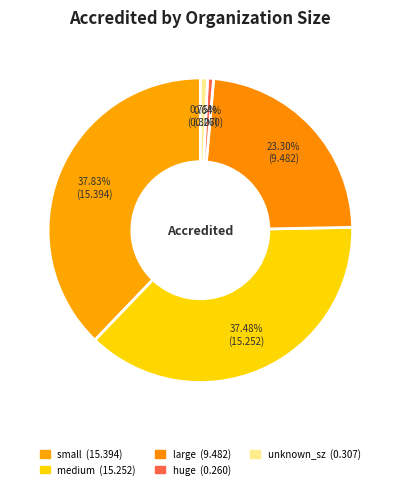

How many segments does this pie chart have?

5